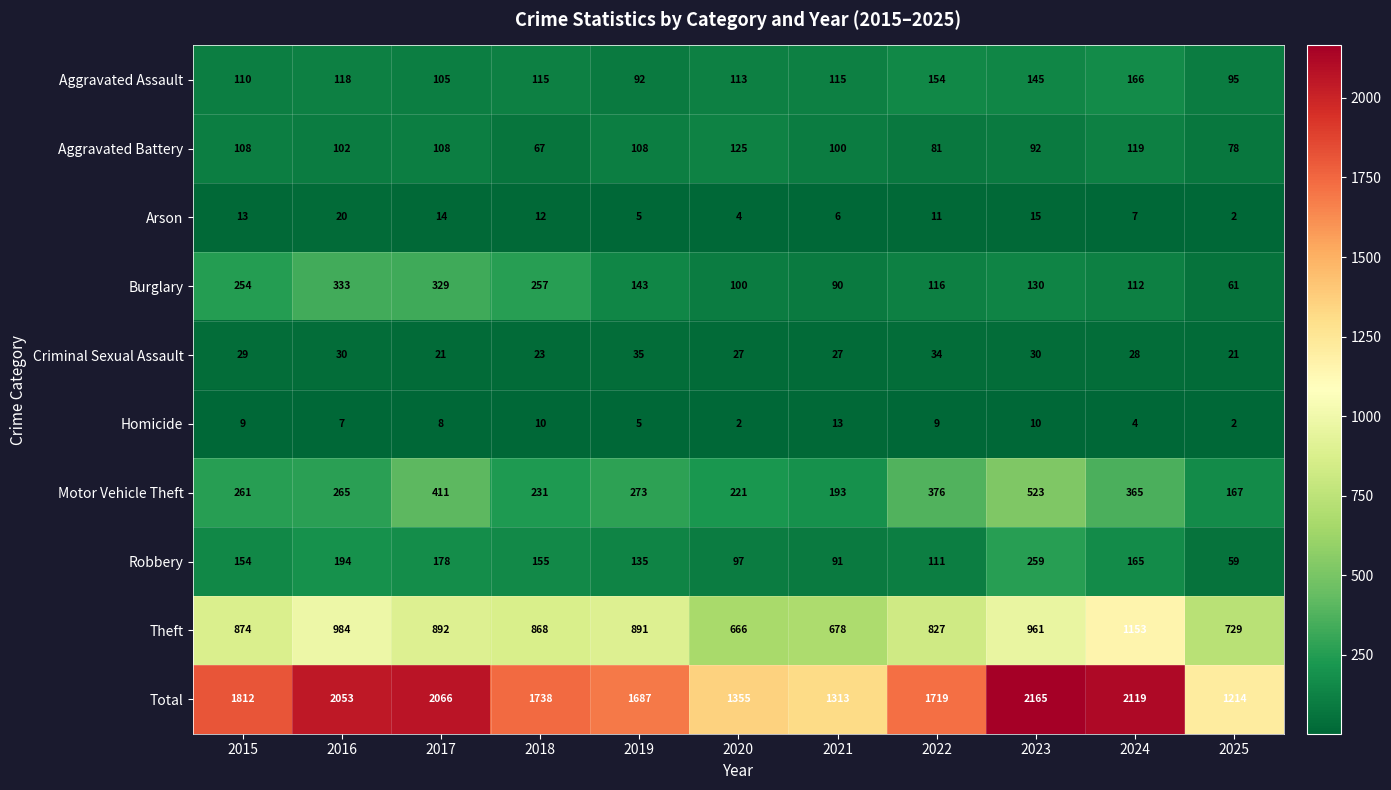

True or false: Criminal Sexual Assault has a value of 21 at 2017.

True